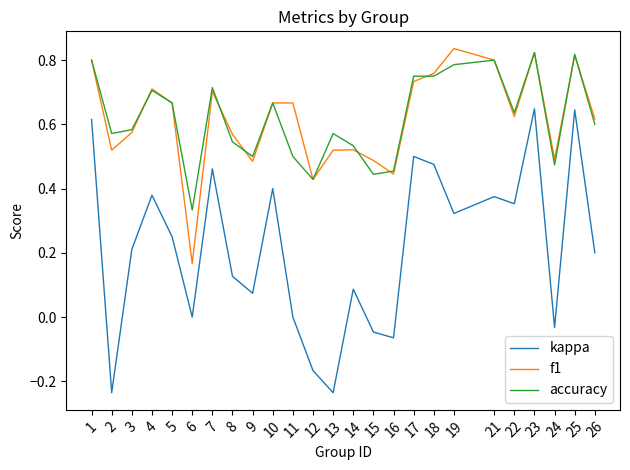

Which series changed the most between 9 and 10?

kappa